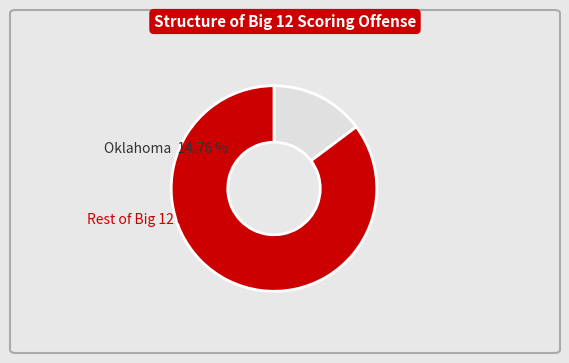

Is it true that Oklahoma State is 1% of the pie?

False